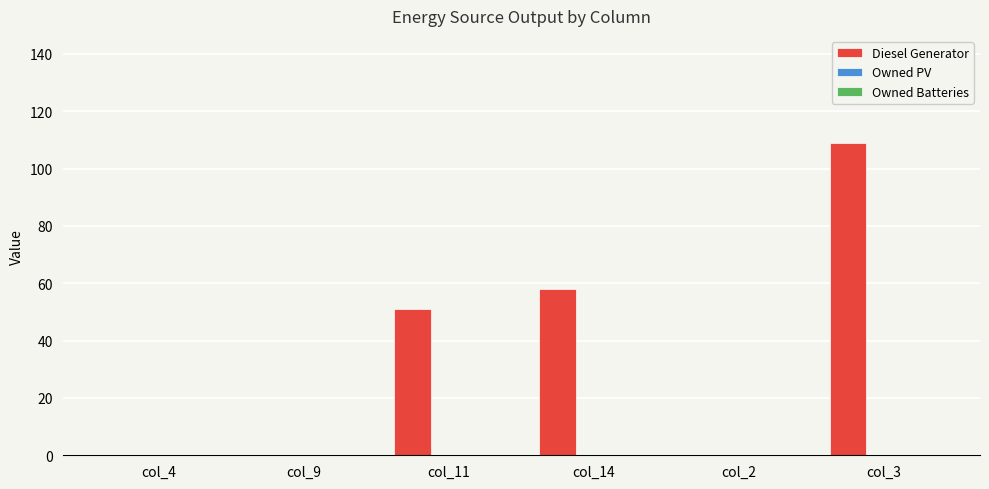

True or false: the data shows 0 at col_9.

True